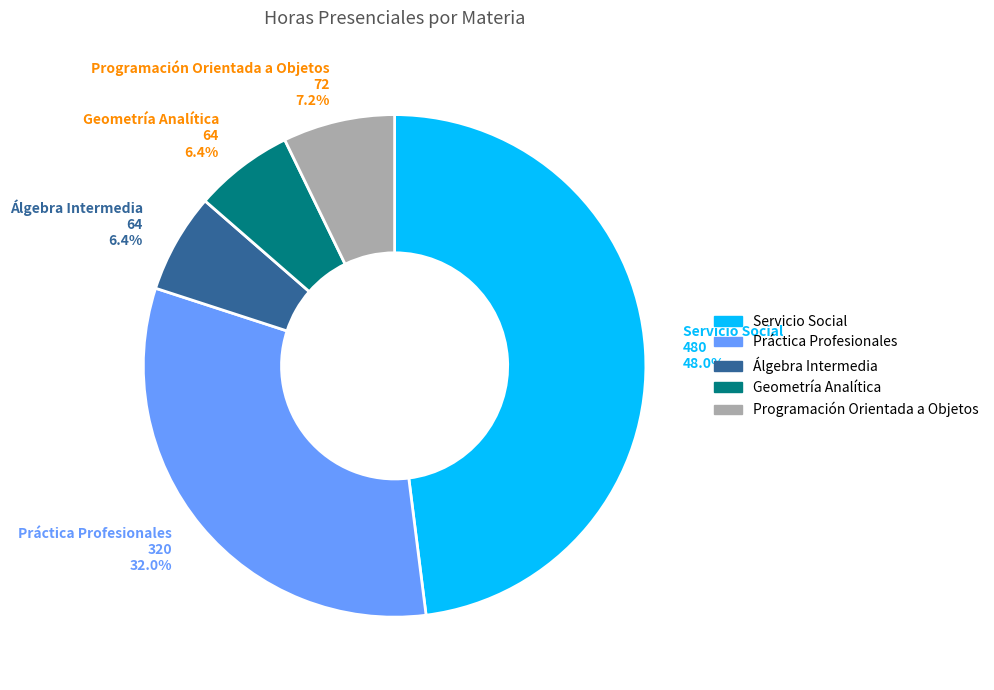

Which has a higher value, Práctica Profesionales or Programación Orientada a Objetos?

Práctica Profesionales